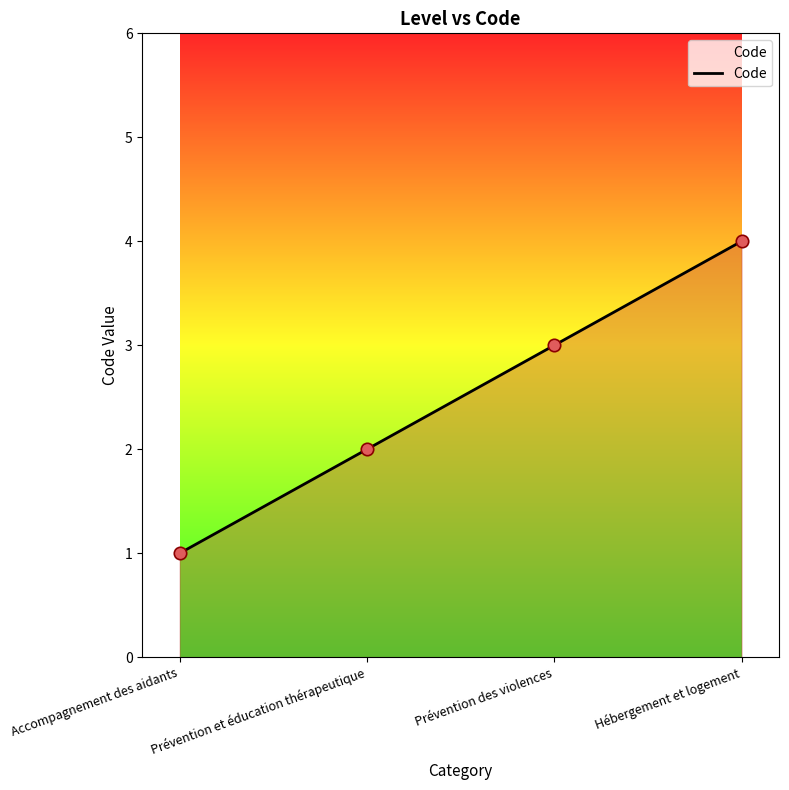

What is the change in value from Accompagnement des aidants to Hébergement et logement?

+3